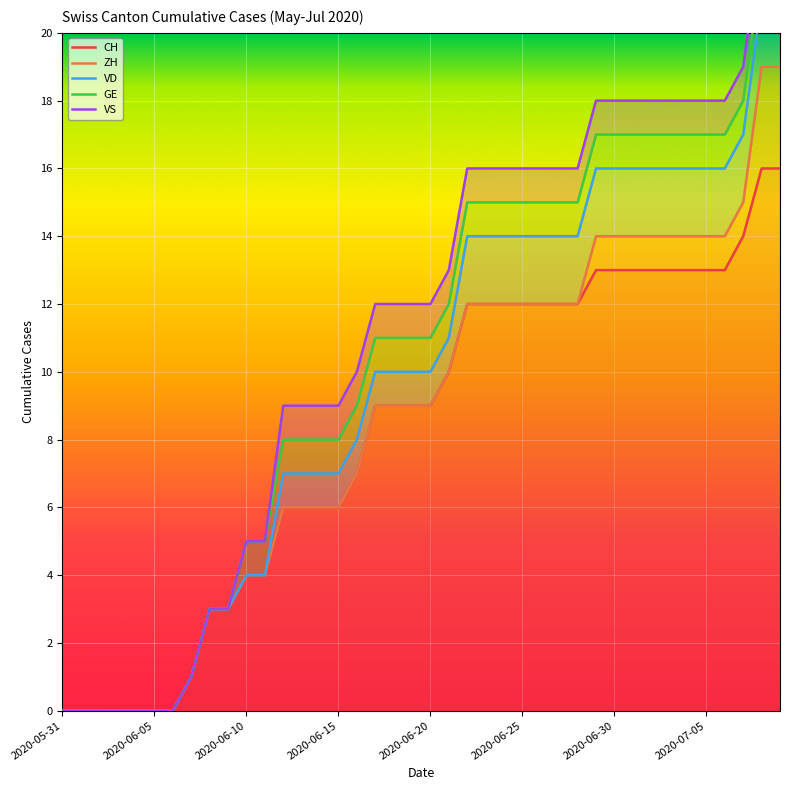

Does the chart display data point markers on the line(s)?

No